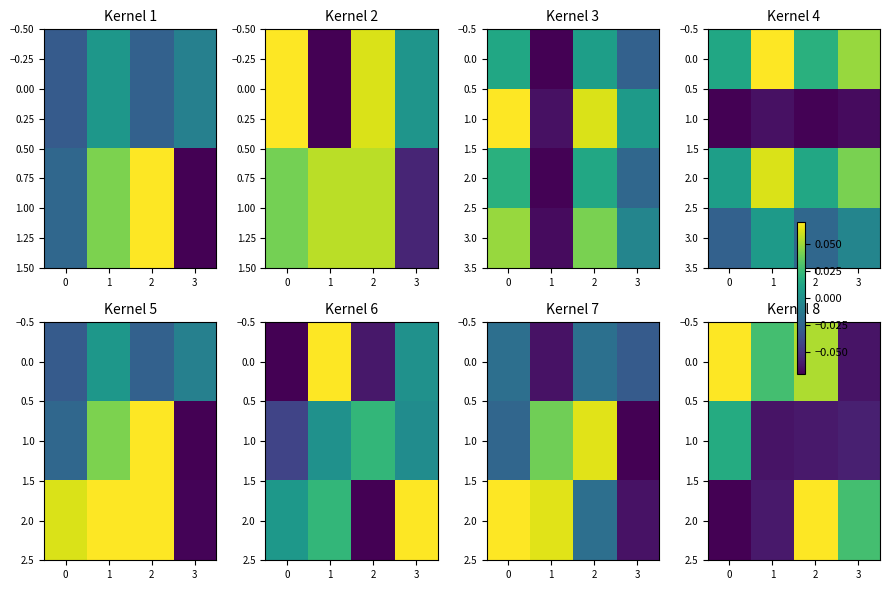

At which label does 2.0 reach its peak?

2